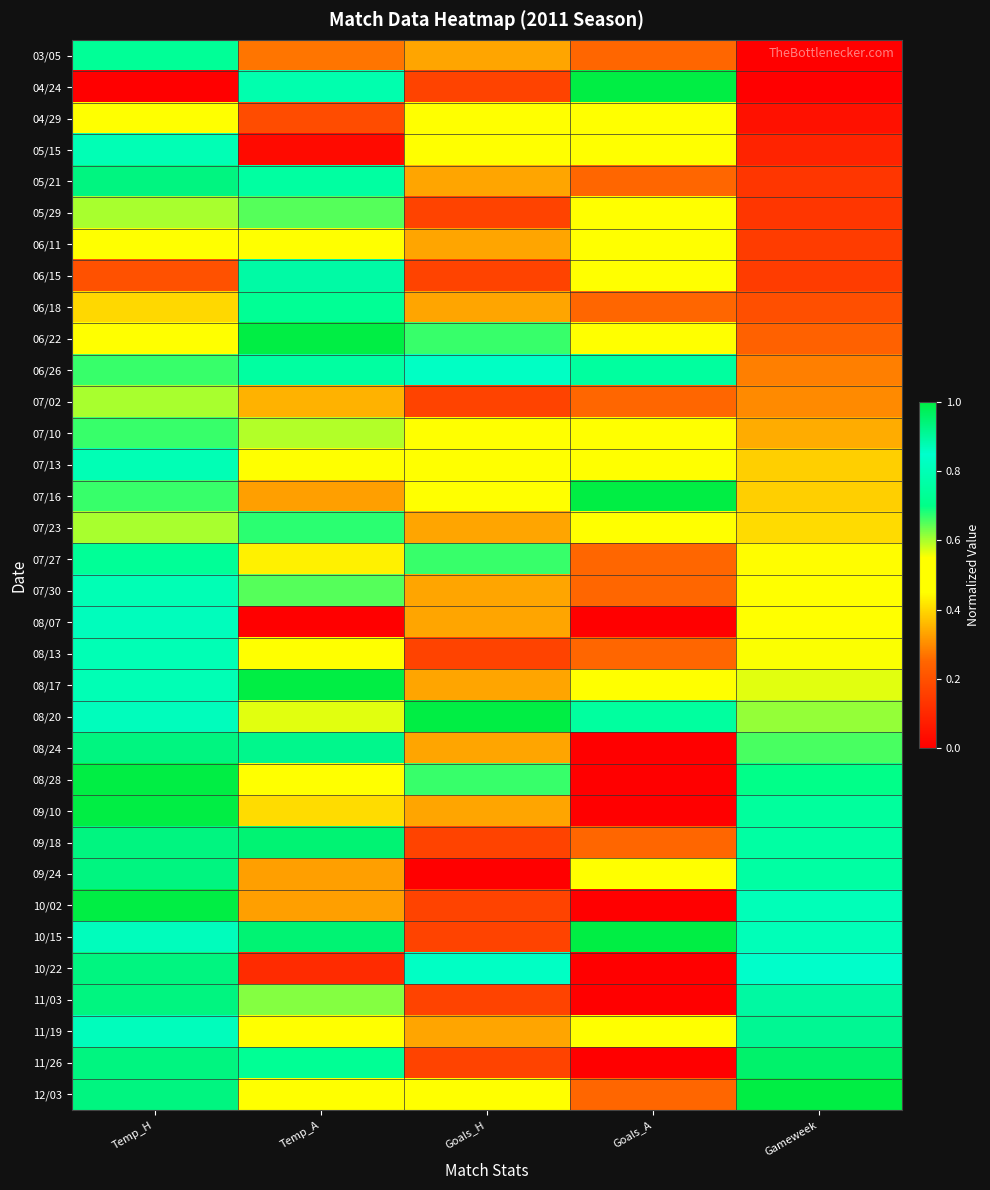

Rank the series by their maximum value, from lowest to highest.

04/29, 06/11, 07/02, 05/29, 07/10, 07/23, 06/18, 03/05, 07/27, 05/15, 07/13, 07/30, 08/13, 06/26, 08/07, 06/15, 11/19, 05/21, 08/24, 09/24, 10/22, 11/03, 09/18, 11/26, 04/24, 06/22, 07/16, 08/17, 08/20, 08/28, 09/10, 10/02, 10/15, 12/03